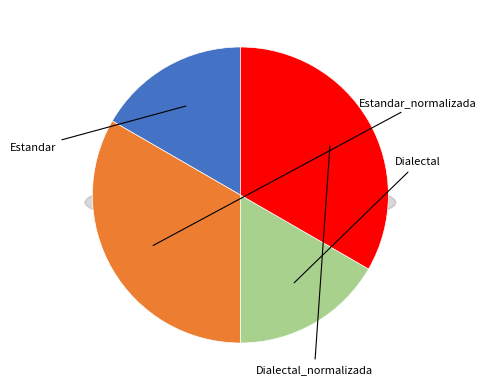

To the nearest percent, what percentage of the pie is Estandar?

17%